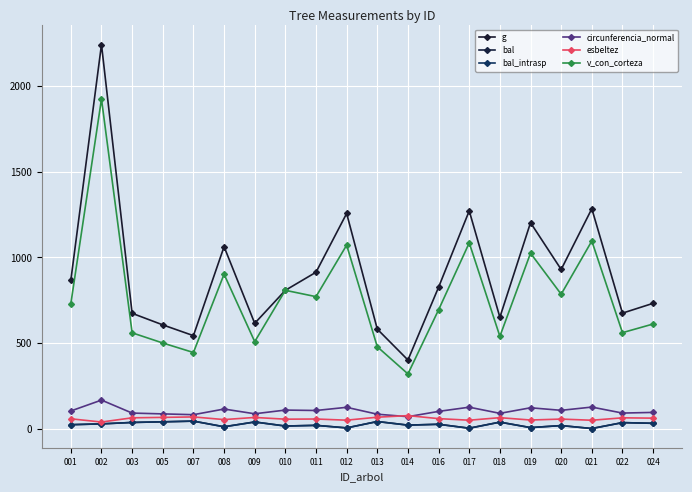

True or false: g and bal_intrasp intersect in this chart.

False